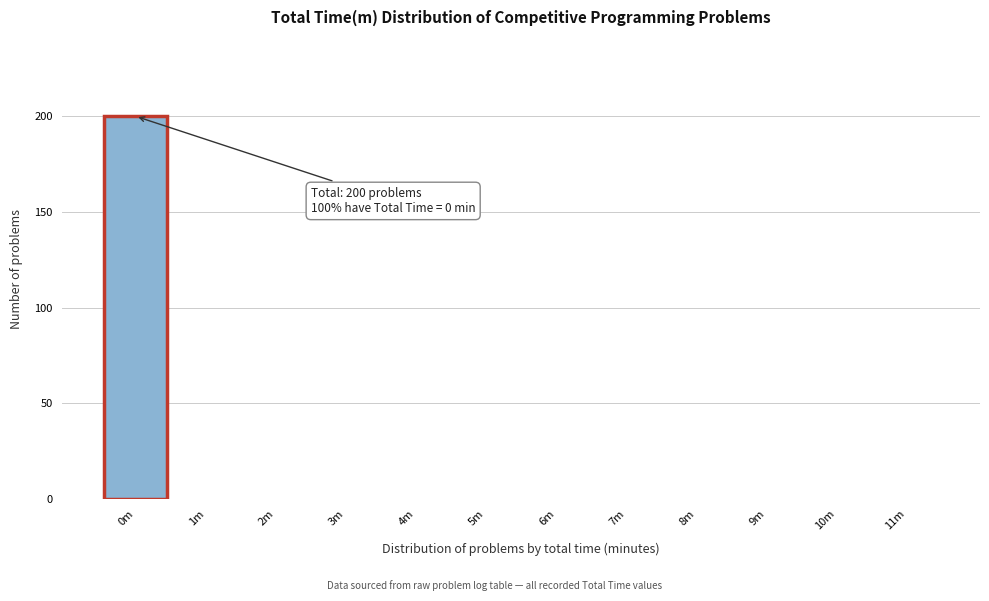

Reading right to left, transcribe all the data shown in this chart.

11m=0	10m=0	9m=0	8m=0	7m=0	6m=0	5m=0	4m=0	3m=0	2m=0	1m=0	0m=200